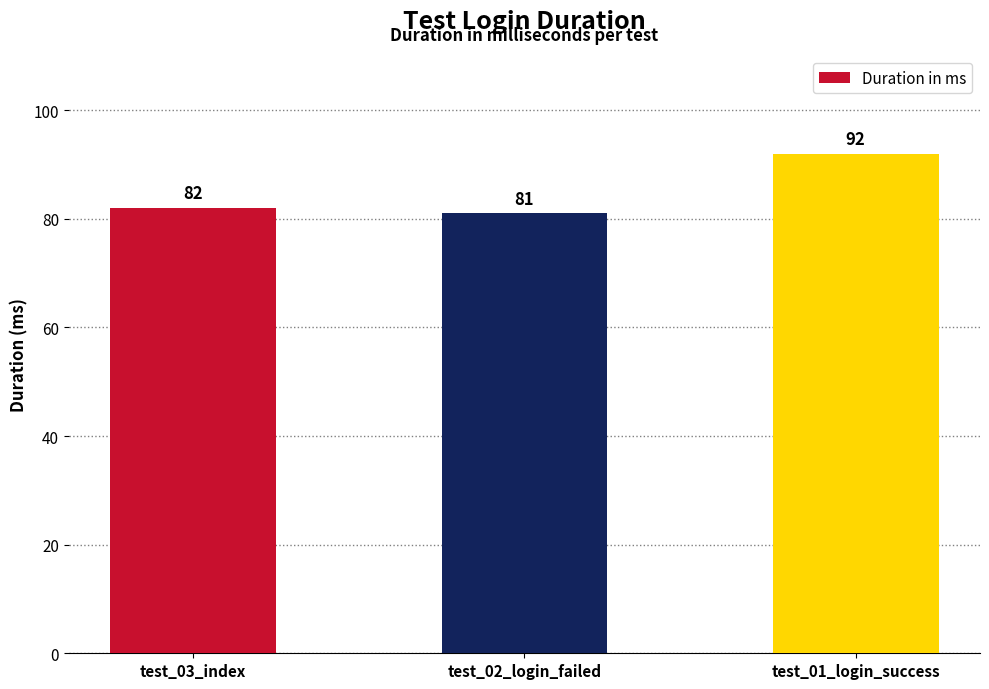

Is it true that the value at test_01_login_success is 146?

False